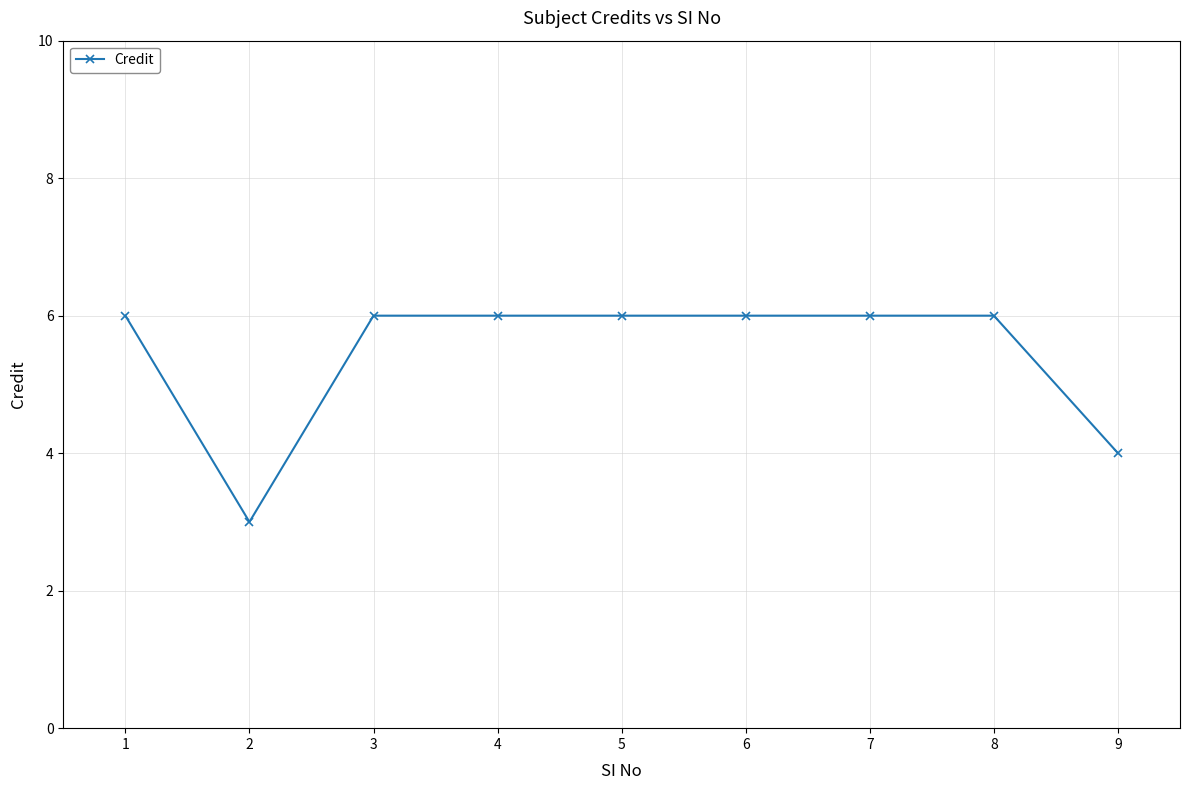

At which category does the data reach its first local valley?

2